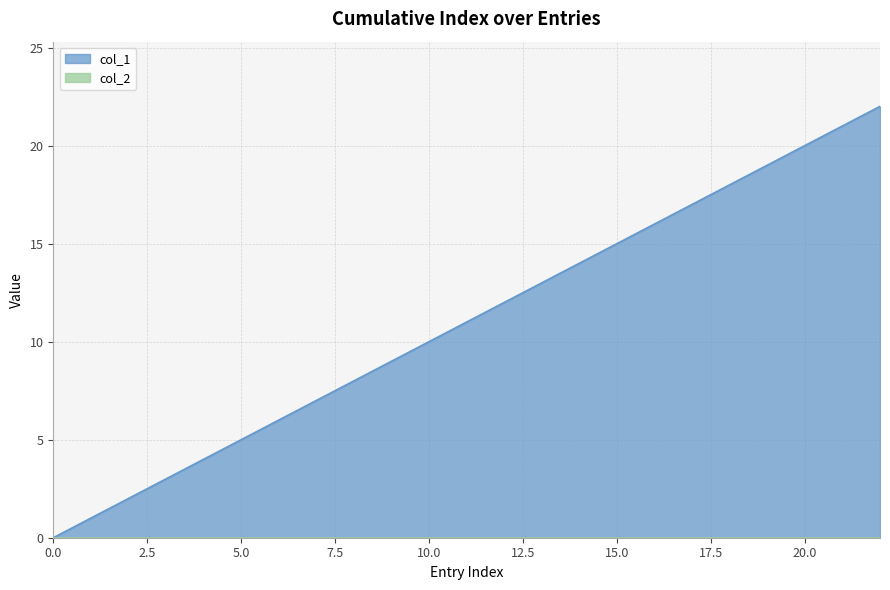

Where is the data nearest to the value 11?

11